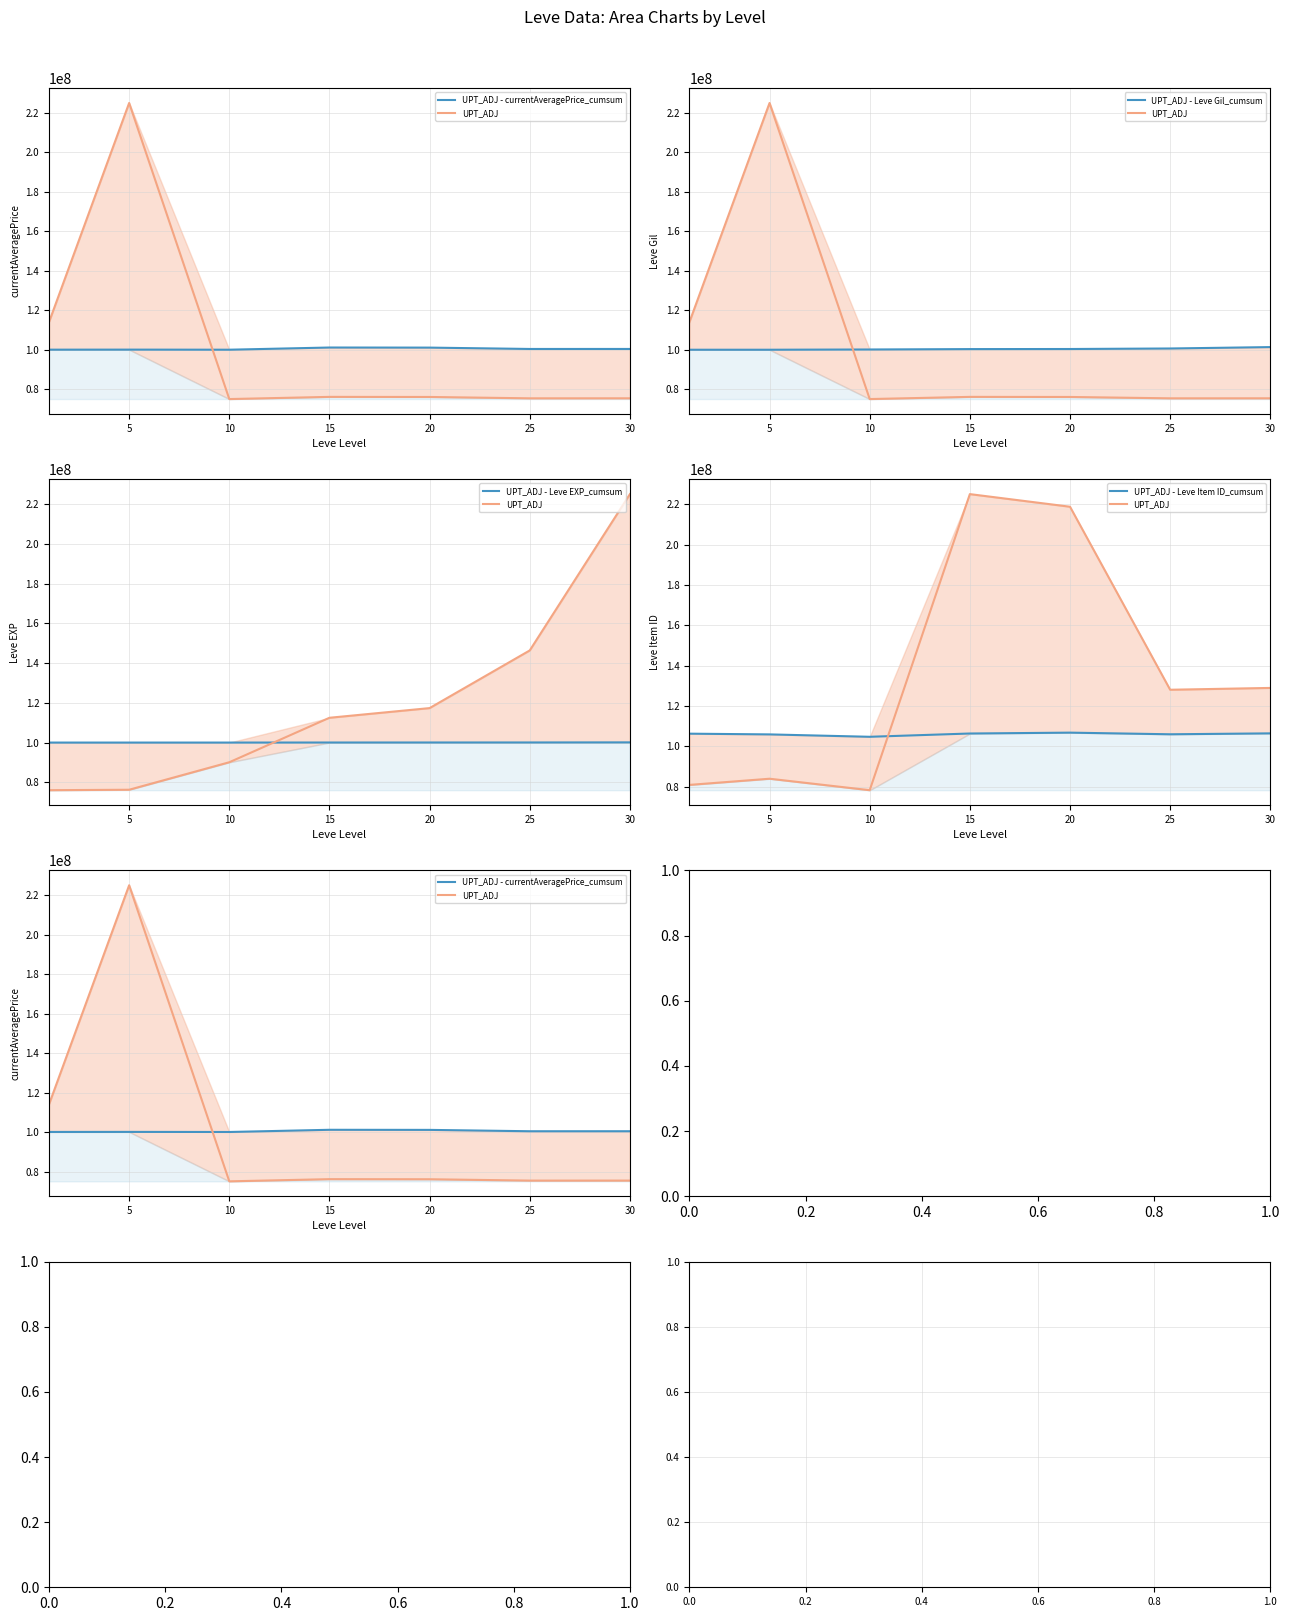

True or false: UPT_ADJ - currentAveragePrice_cumsum has more than 0 interior local peaks.

True